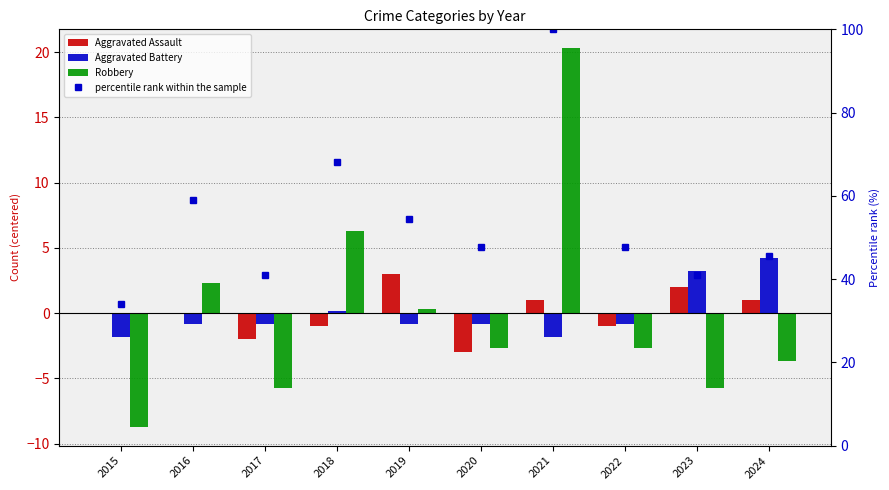

Is it true that Aggravated Battery equals -0.3 at 2022?

False